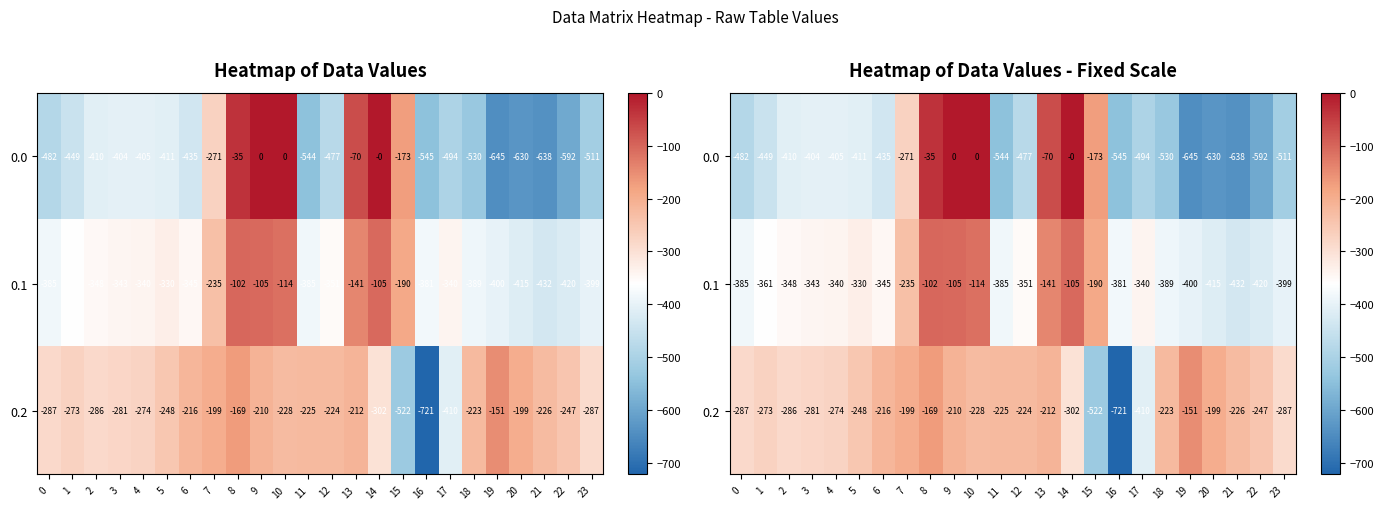

What is the difference between the second highest and minimum values in the 0.2 series?

551.7